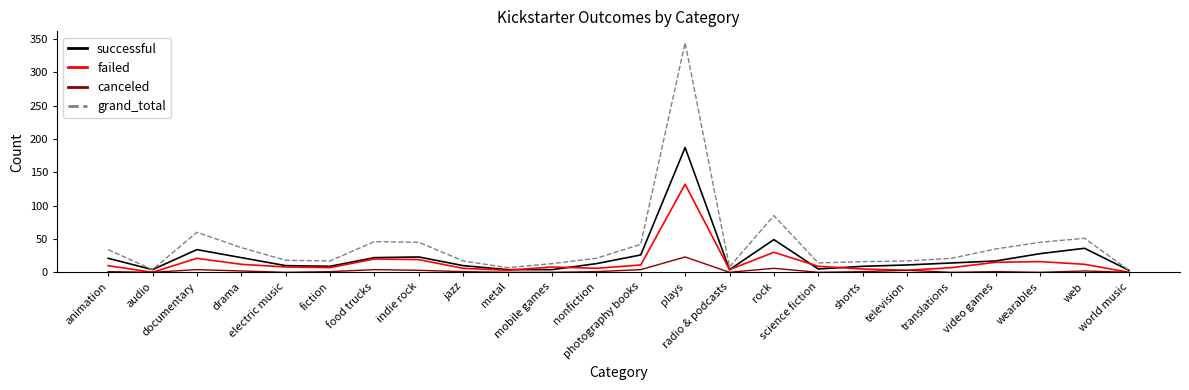

Does the chart display data point markers on the line(s)?

No